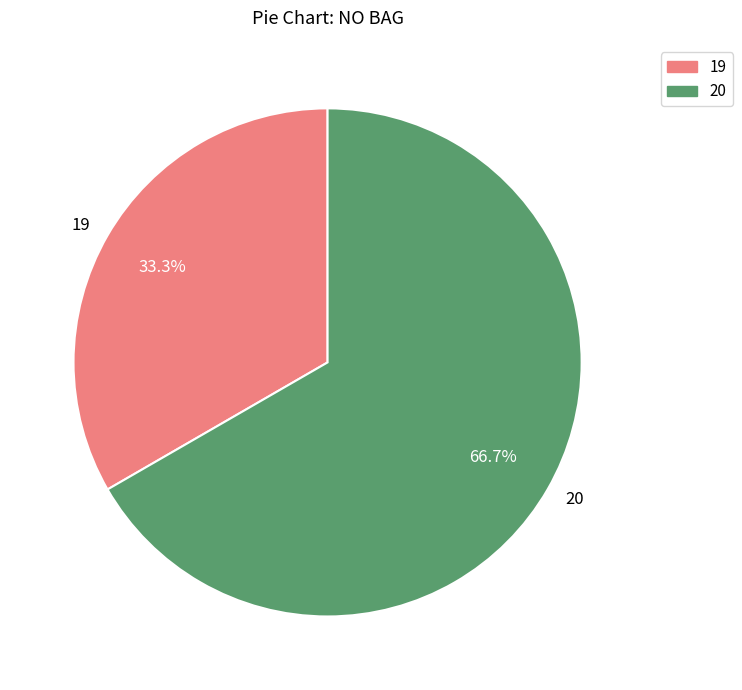

Which has a higher value, 19 or 20?

20